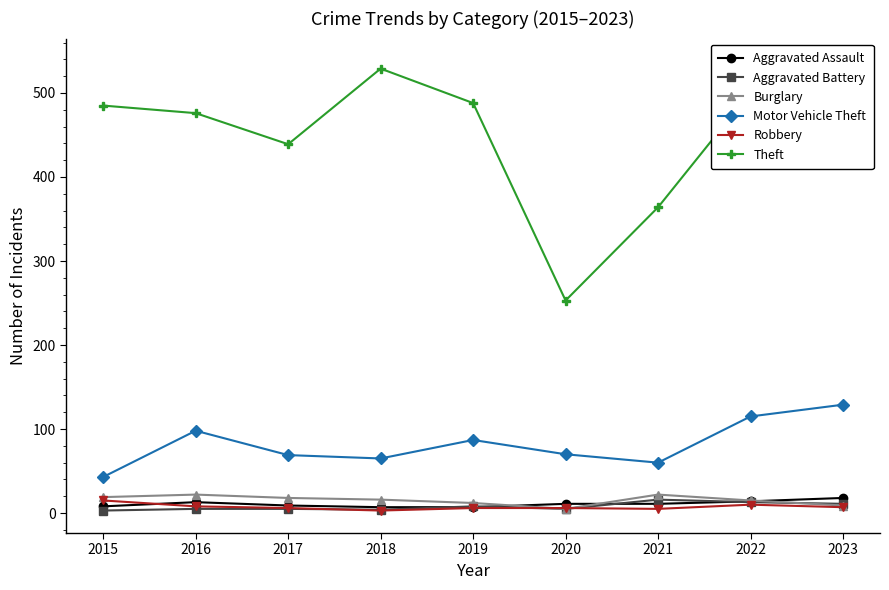

At which category is the sum across all series the highest?

2023